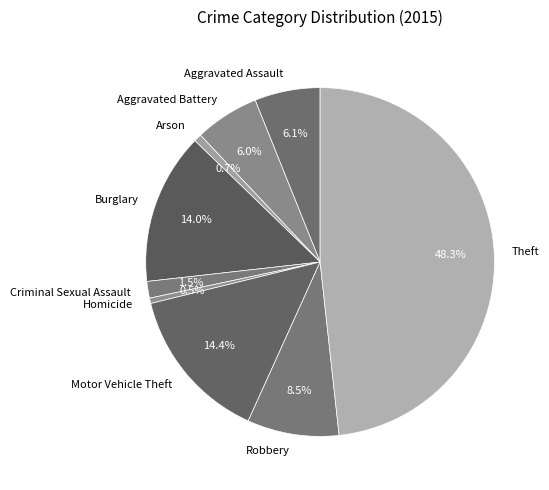

To the nearest percent, what is the combined percentage of Theft and Arson?

49%